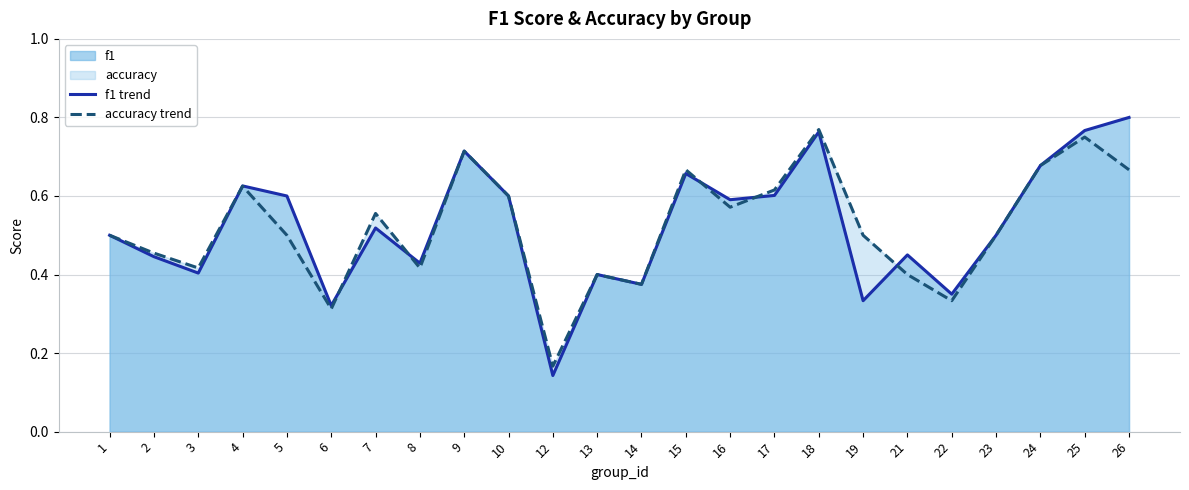

What is the difference between the second highest and minimum values in the f1 trend series?

0.6